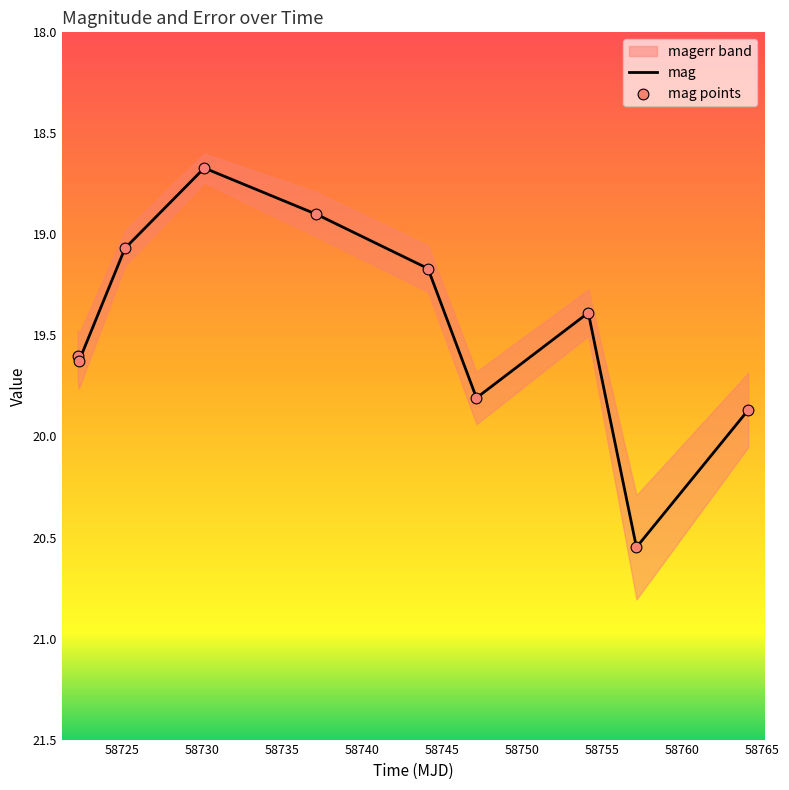

What is the ratio of the value at 58737.15300930012 to the value at 58747.145115700085?

1.0